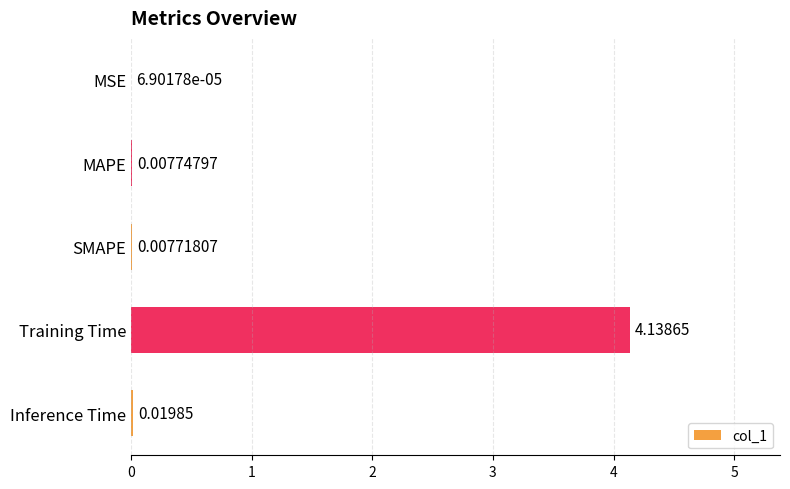

Which has a higher value, MAPE or Inference Time?

Inference Time